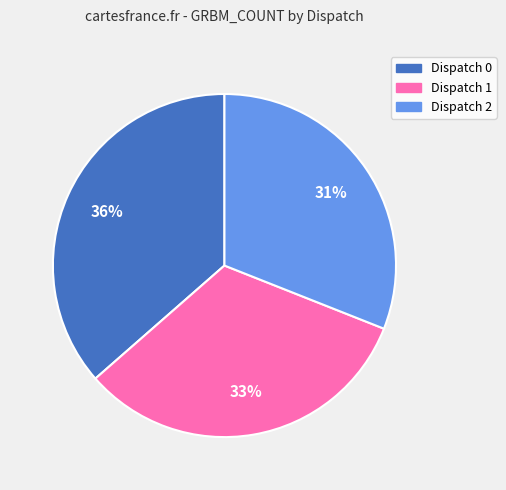

To the nearest percent, what is the average slice percentage?

33%